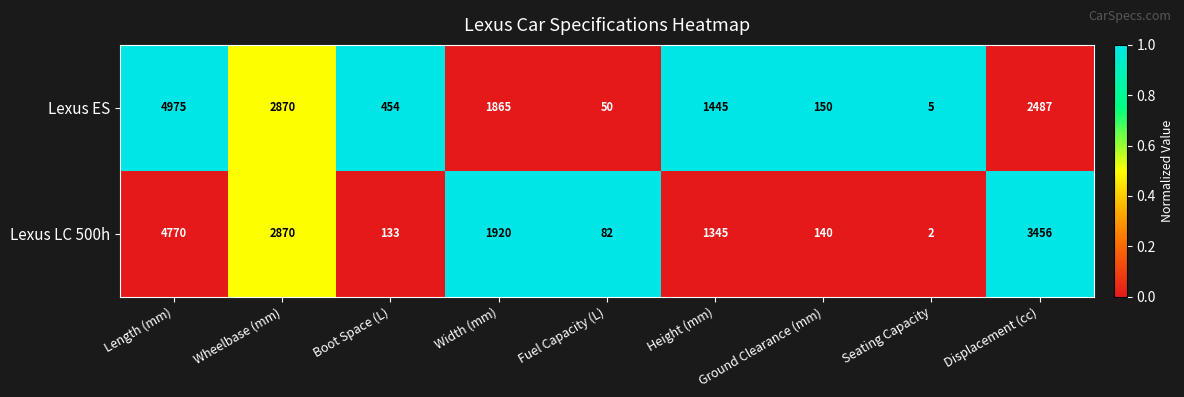

What is the total value across all series at Width (mm)?

3785